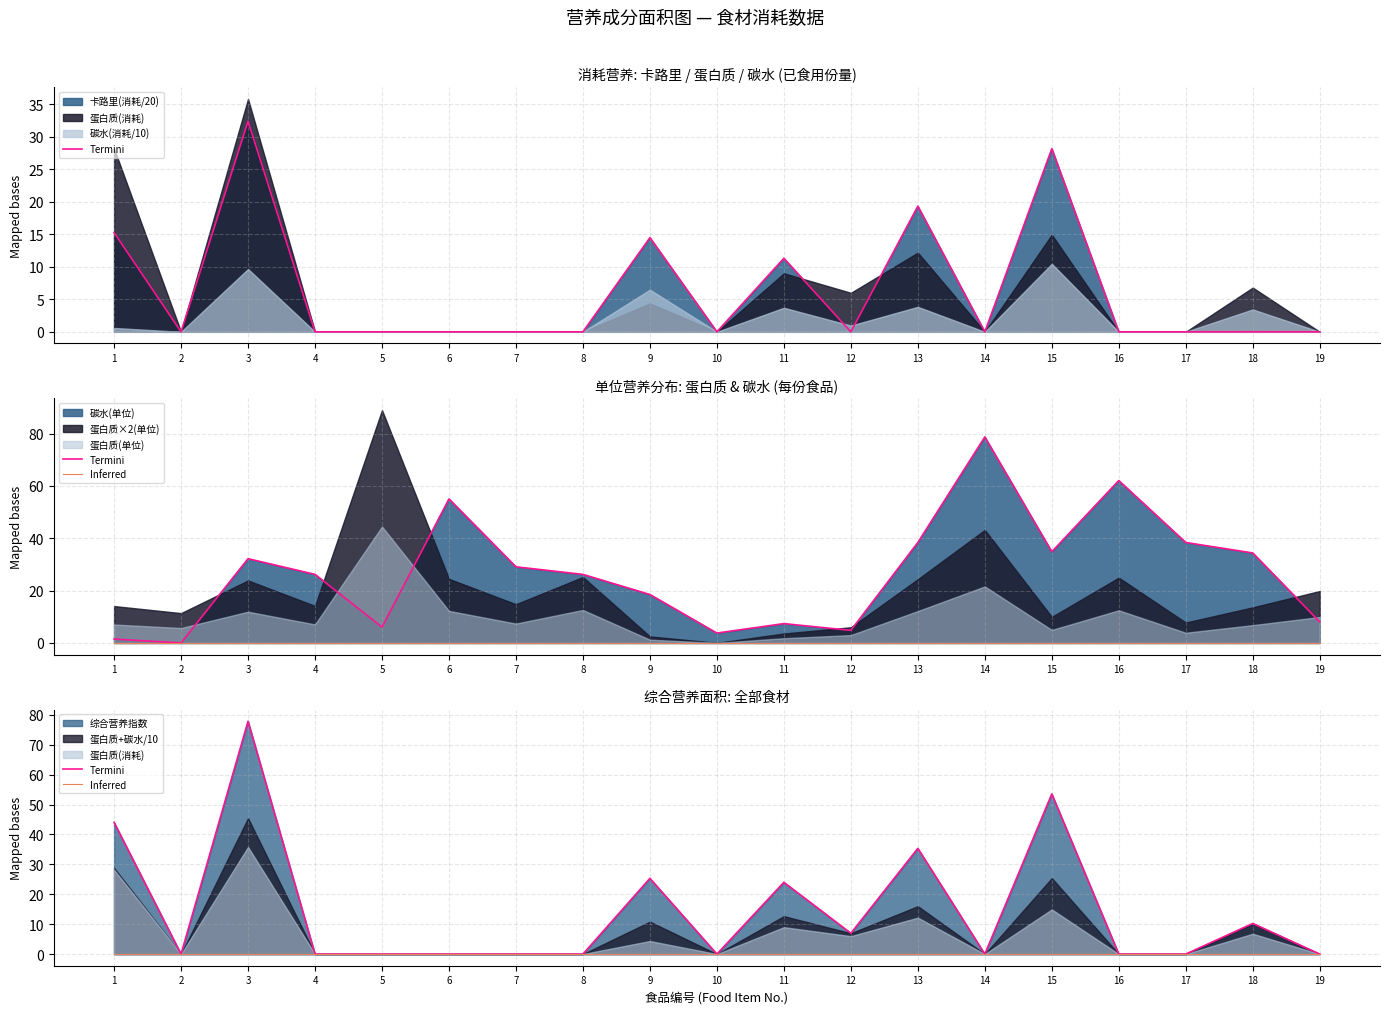

True or false: Termini and Inferred intersect in this chart.

False